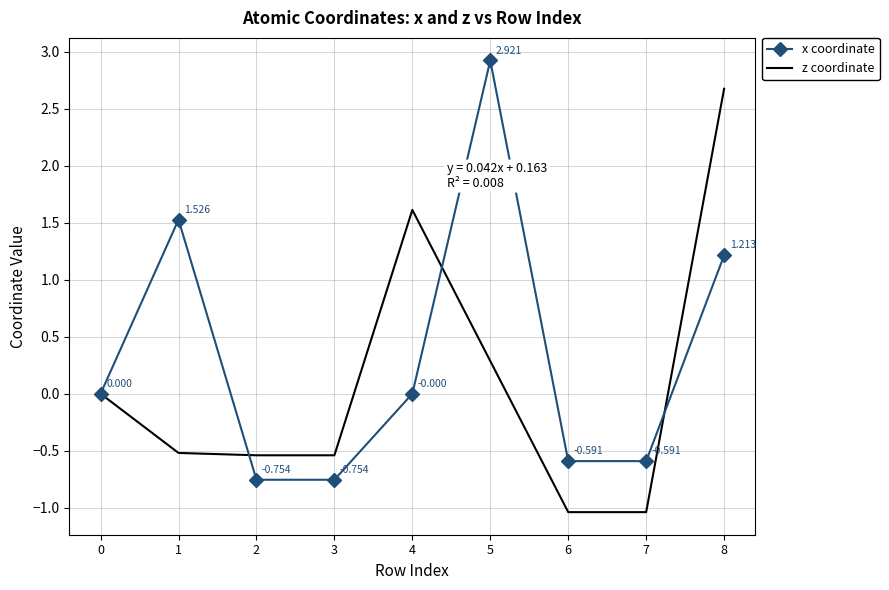

Rank the series by their maximum value, from lowest to highest.

z coordinate, x coordinate